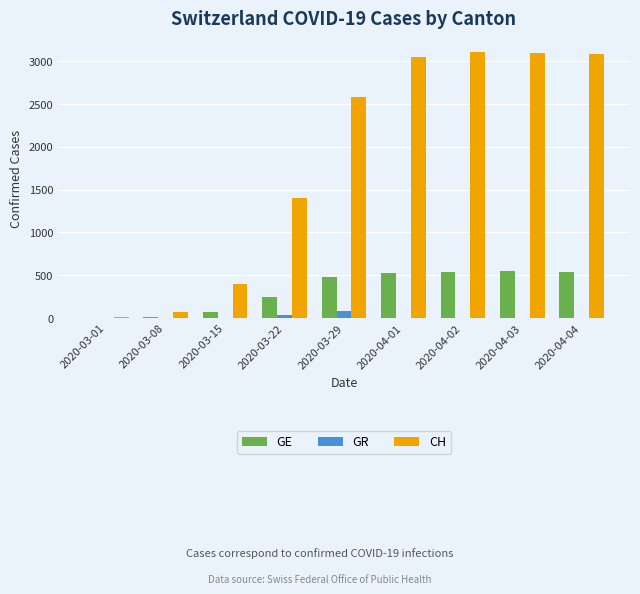

At which label is GR closest to 41?

2020-03-22